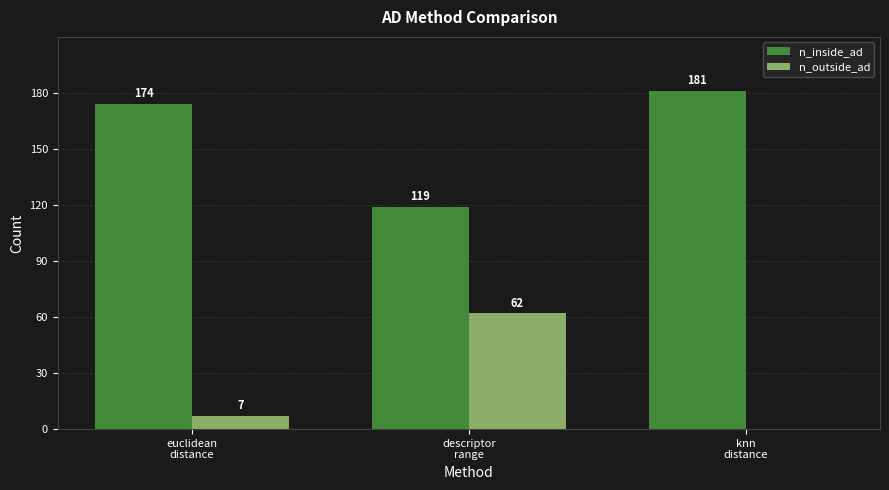

Are the bars horizontal?

No